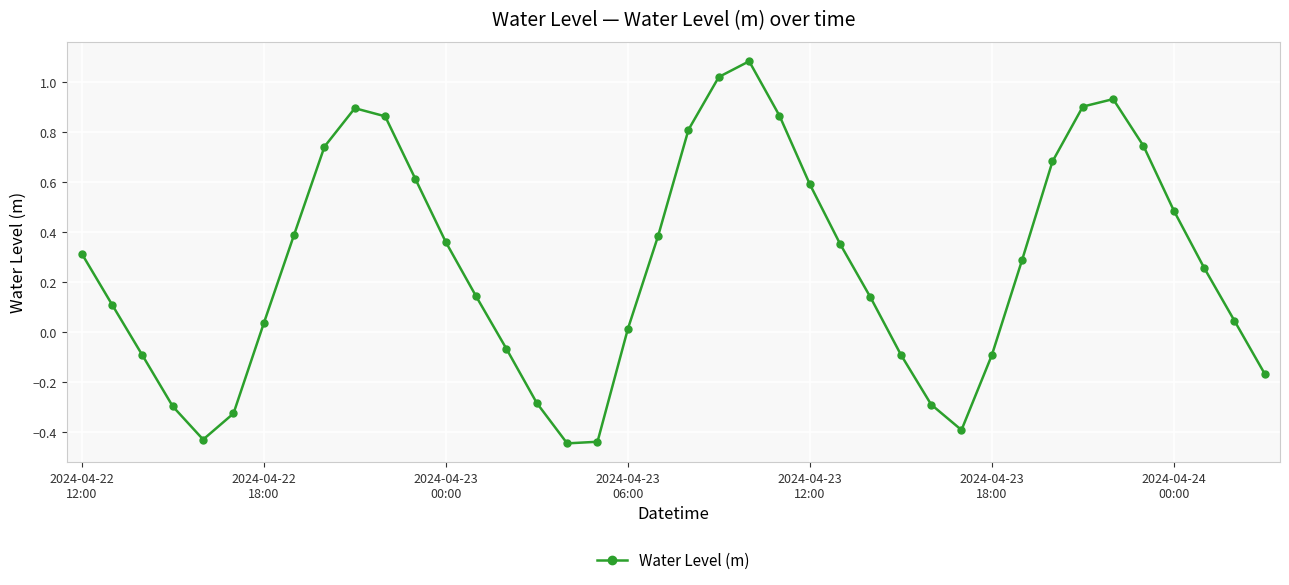

How many points are lower than both their immediate neighbors (excluding endpoints)?

3